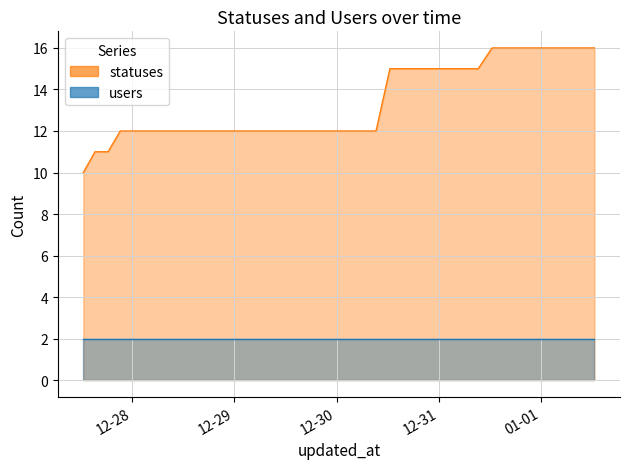

Between 2022-12-30 15:18 and 2022-12-31 18:21, which is larger?

2022-12-31 18:21